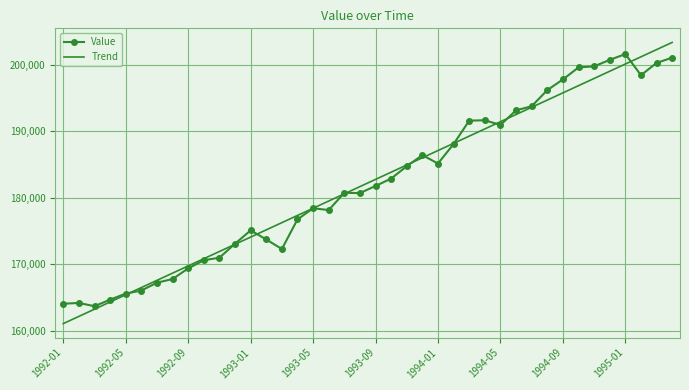

Which series has the largest range (max minus min)?

Trend